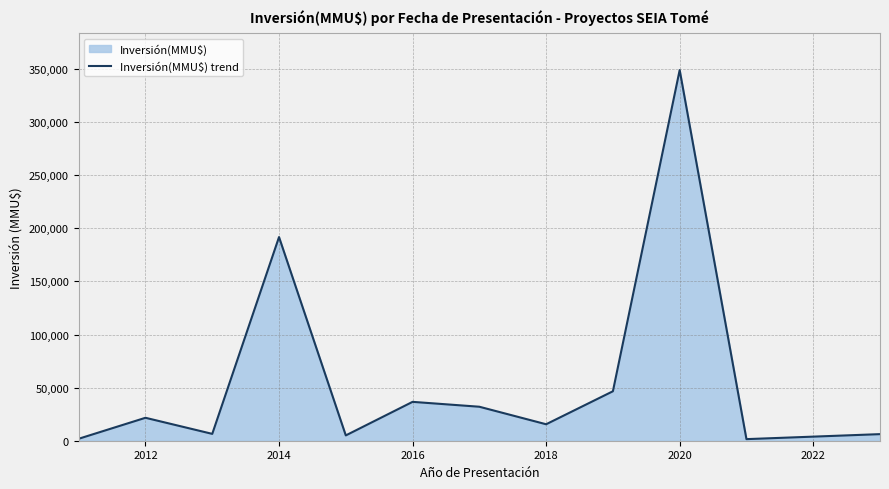

What is the greatest value displayed?

349020